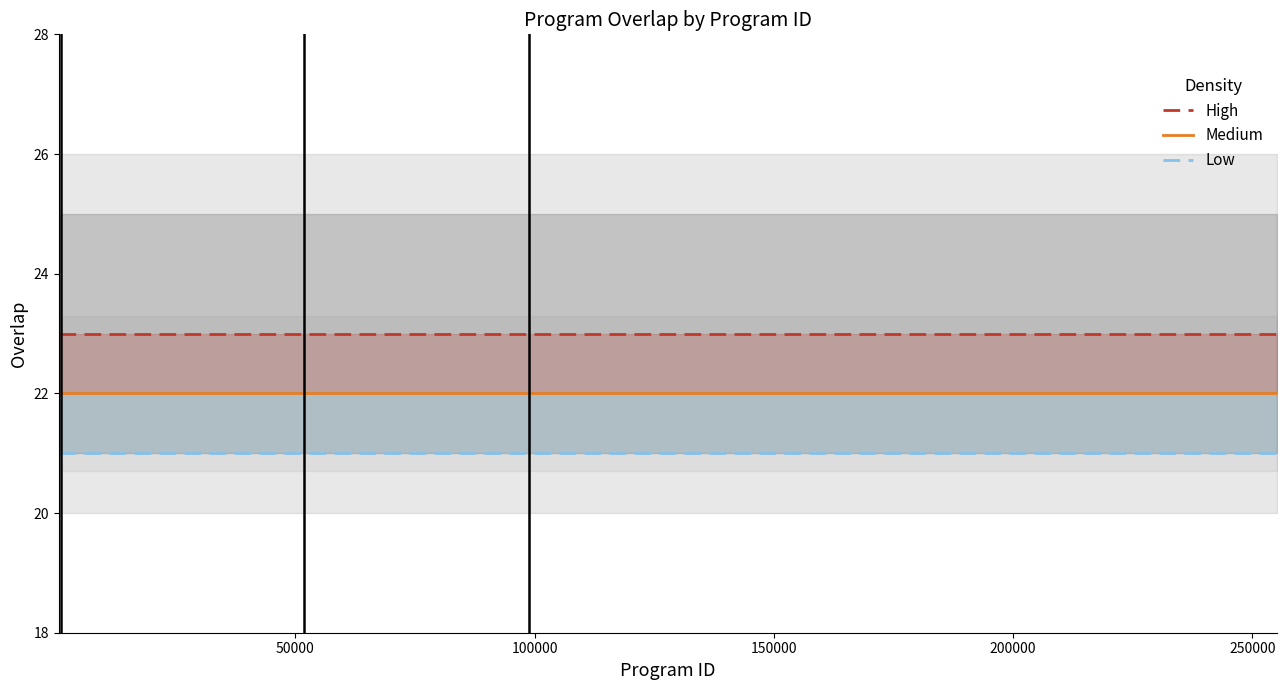

What is the minimum value for Low?

21